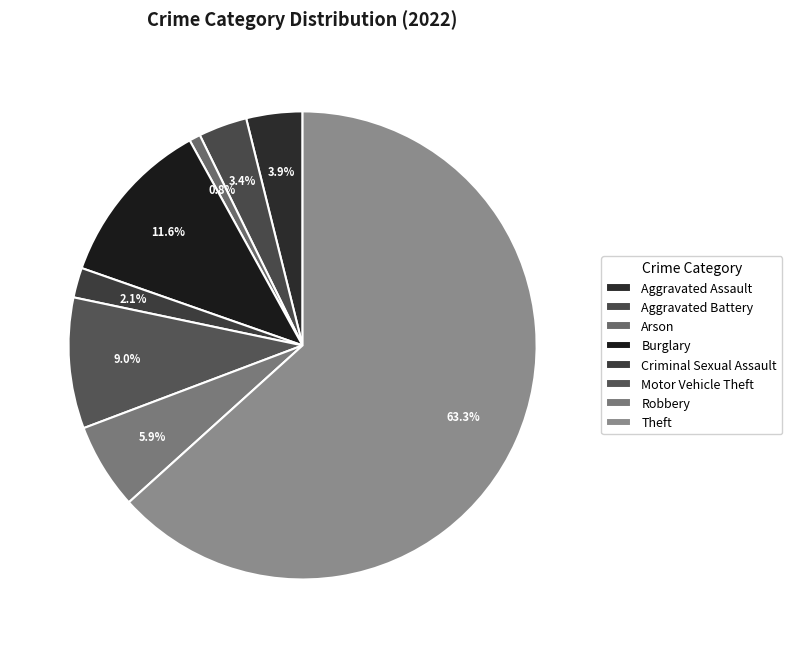

To the nearest percent, what is the average slice percentage?

12%